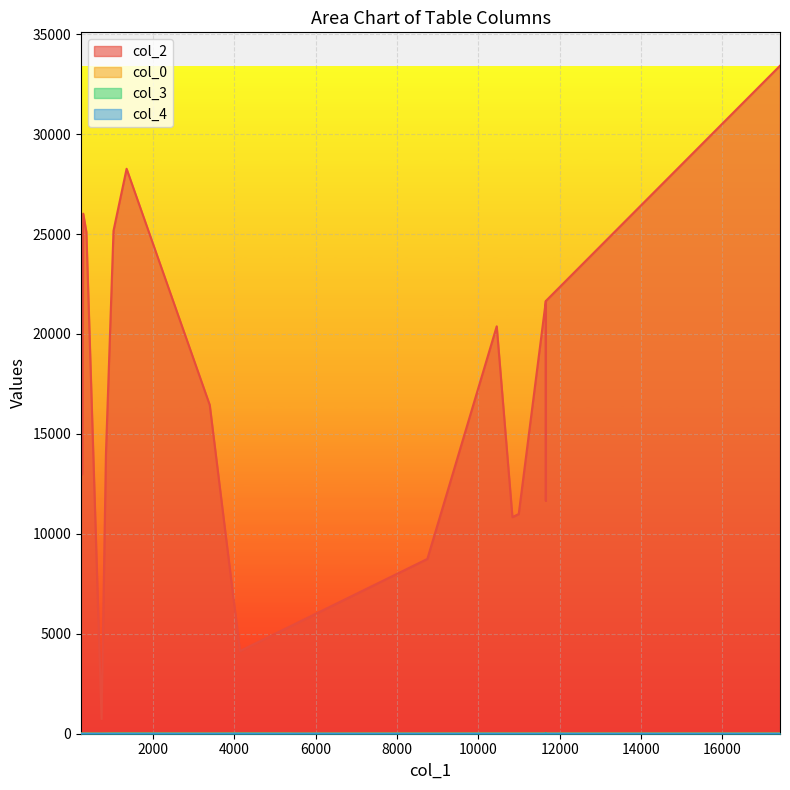

What is the average value of the col_0 series?

16.0